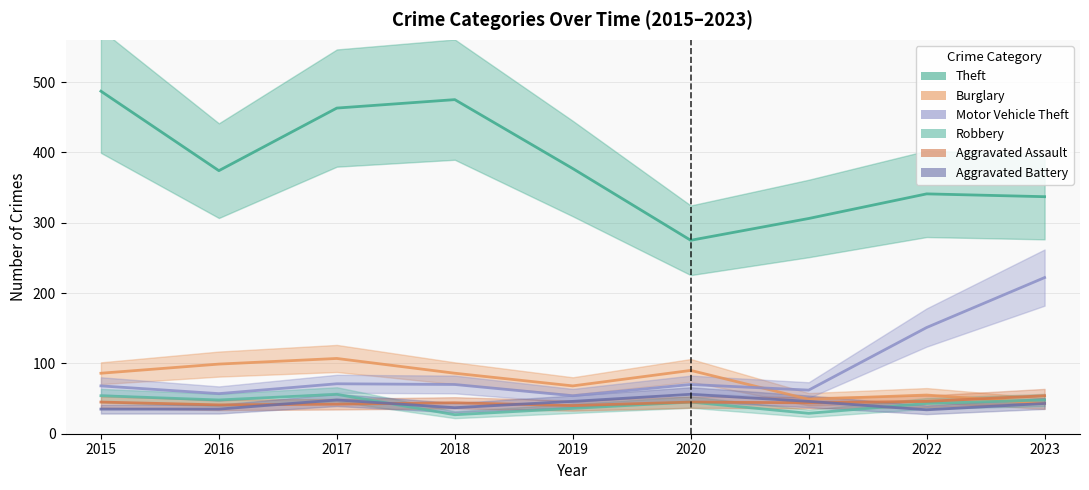

What is the approximate value of Theft at 2017, to the nearest 10?

460